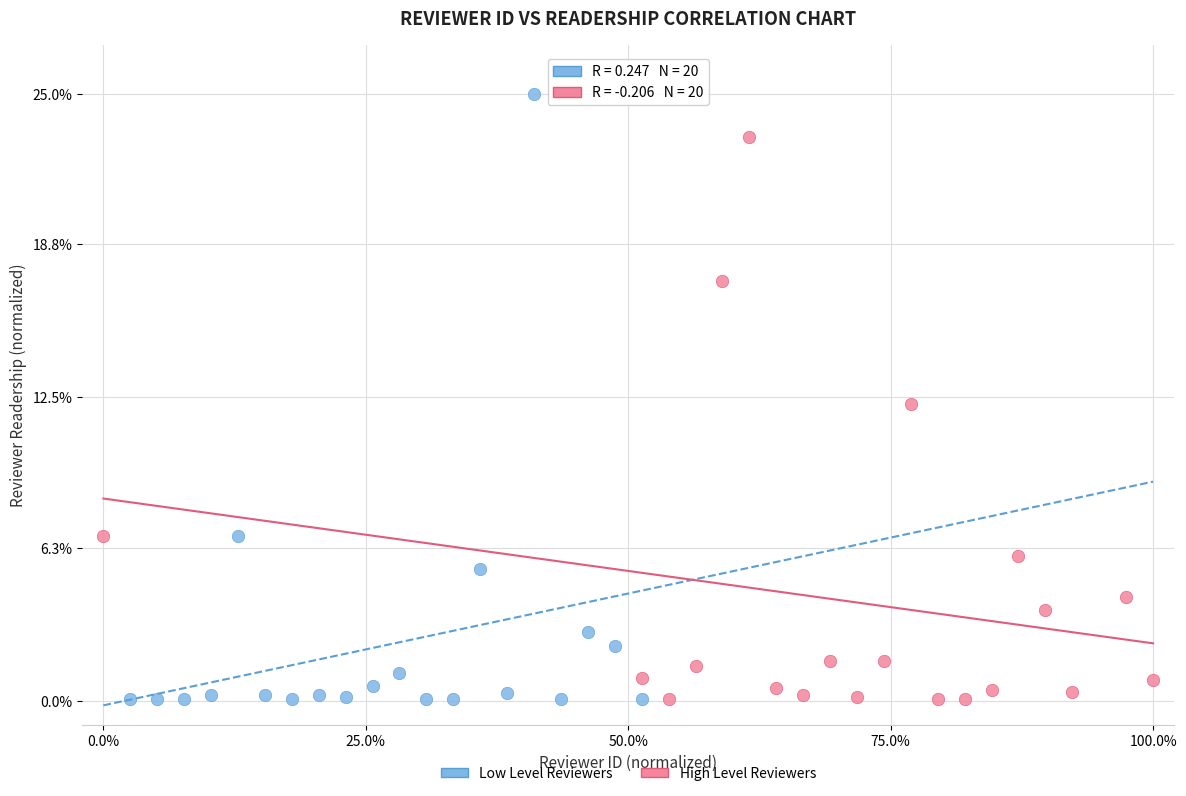

Which series reaches the maximum Y coordinate?

Low Level Reviewers